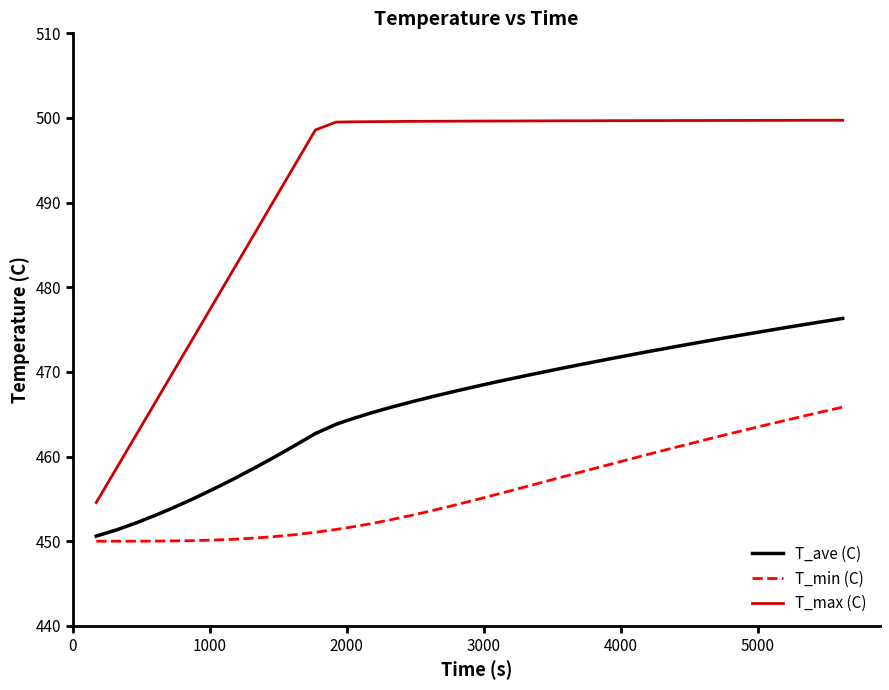

What is the greatest value displayed?

499.7